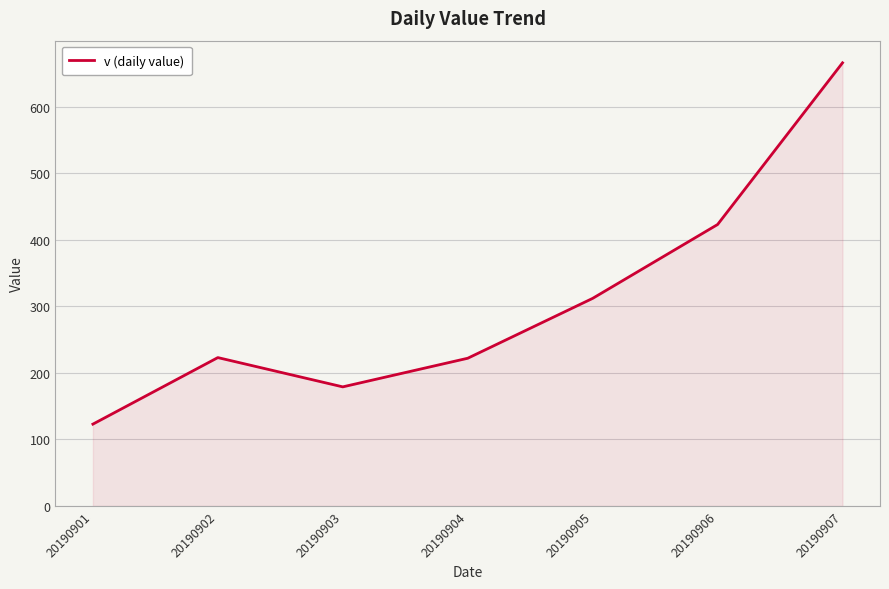

Which label corresponds to the smallest value in the chart?

20190901